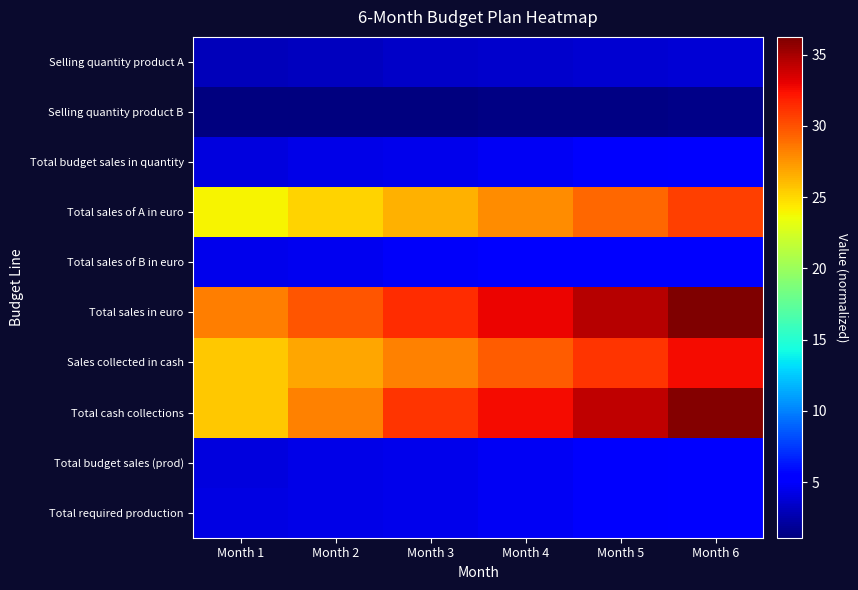

Reading left to right, extract all data points from this chart.

Selling quantity product A: Month 1=3.0	Month 2=3.1	Month 3=3.3	Month 4=3.5	Month 5=3.6	Month 6=3.8
Selling quantity product B: Month 1=1.1	Month 2=1.2	Month 3=1.2	Month 4=1.3	Month 5=1.3	Month 6=1.4
Total budget sales in quantity: Month 1=4.1	Month 2=4.3	Month 3=4.5	Month 4=4.7	Month 5=5.0	Month 6=5.2
Total sales of A in euro: Month 1=24.0	Month 2=25.2	Month 3=26.5	Month 4=27.8	Month 5=29.2	Month 6=30.6
Total sales of B in euro: Month 1=4.4	Month 2=4.6	Month 3=4.9	Month 4=5.1	Month 5=5.3	Month 6=5.6
Total sales in euro: Month 1=28.4	Month 2=29.8	Month 3=31.3	Month 4=32.9	Month 5=34.5	Month 6=36.2
Sales collected in cash: Month 1=25.6	Month 2=26.8	Month 3=28.2	Month 4=29.6	Month 5=31.1	Month 6=32.6
Total cash collections: Month 1=25.6	Month 2=28.3	Month 3=31.1	Month 4=32.6	Month 5=34.3	Month 6=36.0
Total budget sales (prod): Month 1=4.1	Month 2=4.3	Month 3=4.5	Month 4=4.7	Month 5=5.0	Month 6=5.2
Total required production: Month 1=4.1	Month 2=4.3	Month 3=4.5	Month 4=4.7	Month 5=5.0	Month 6=5.2